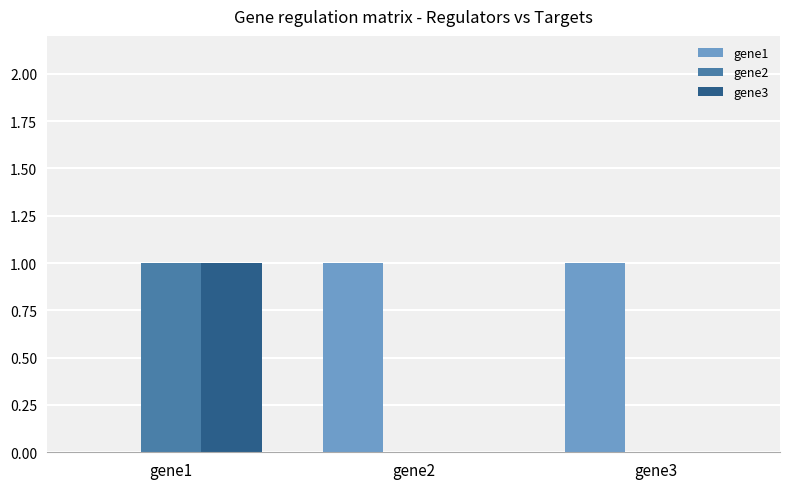

What are all the series names shown in the legend?

gene1, gene2, gene3